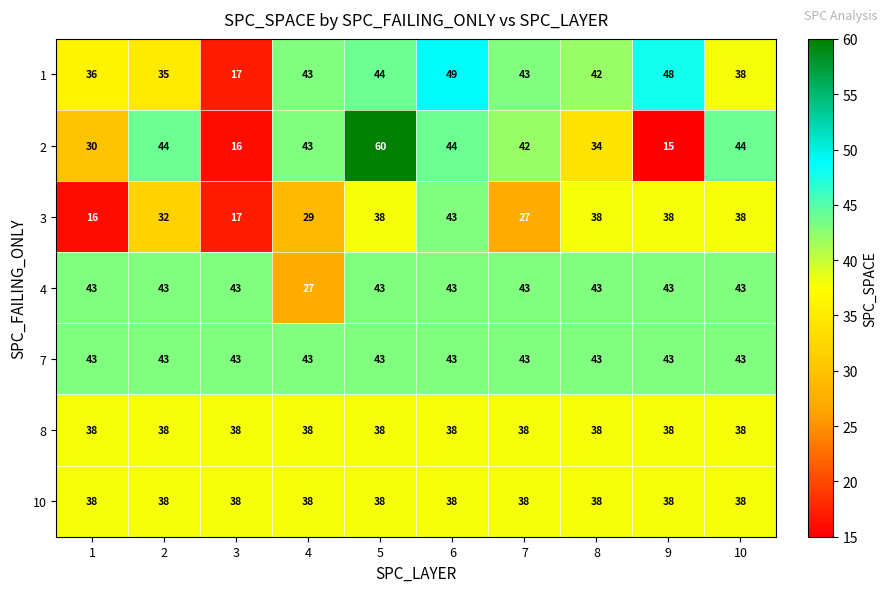

At which category does the chart reach its peak across all series?

5